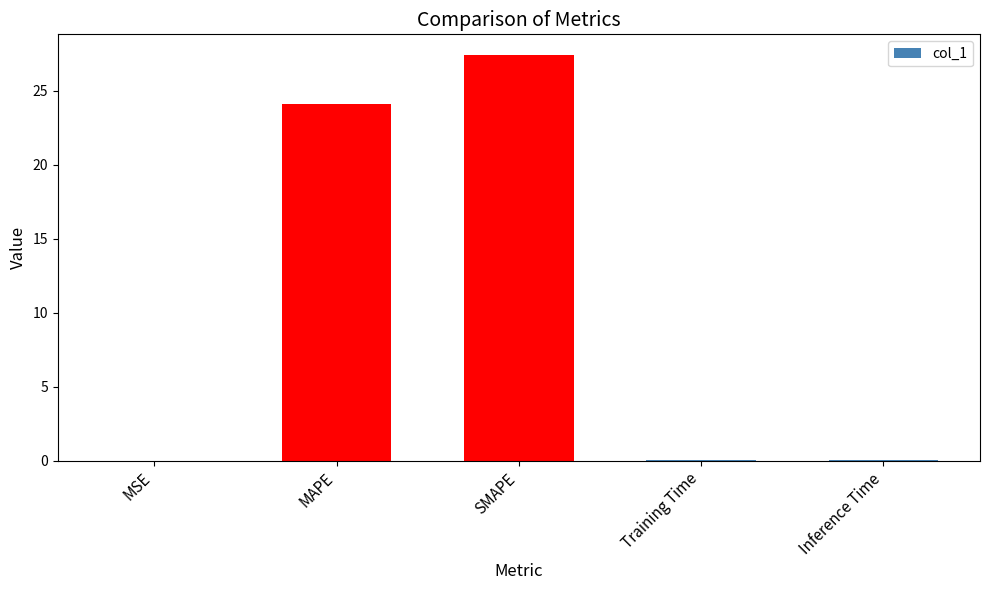

What is the sum of the values at Inference Time and Training Time?

0.1